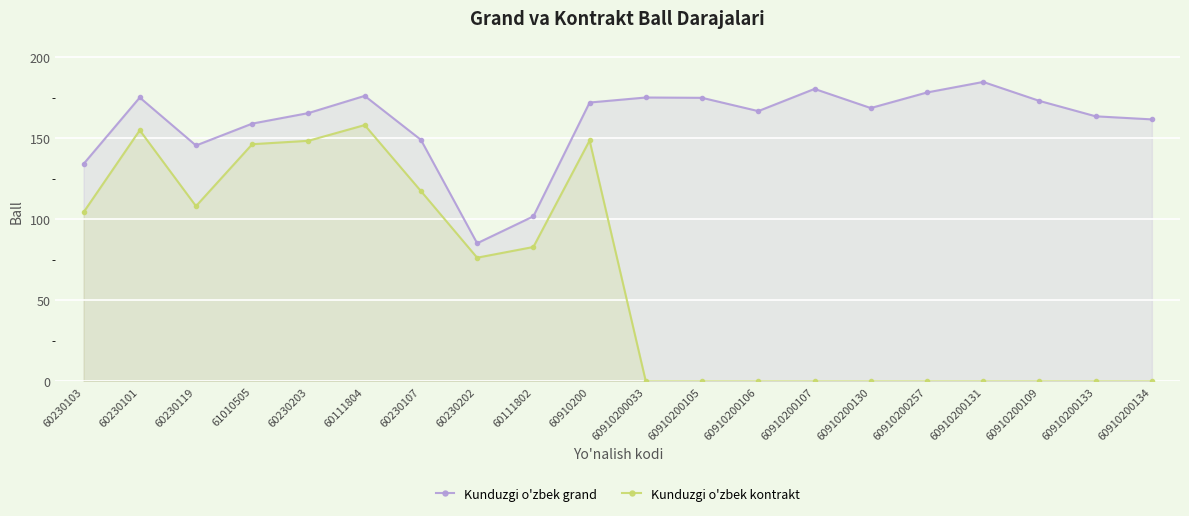

What is the difference between the maximum and minimum values in the Kunduzgi o'zbek kontrakt series?

158.1